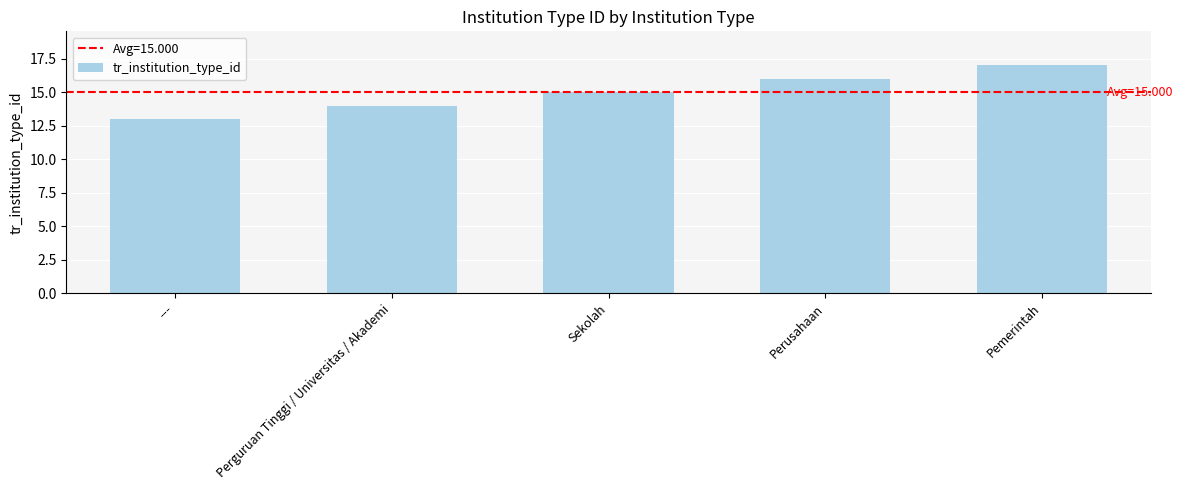

Where is the data nearest to the value 15?

Sekolah